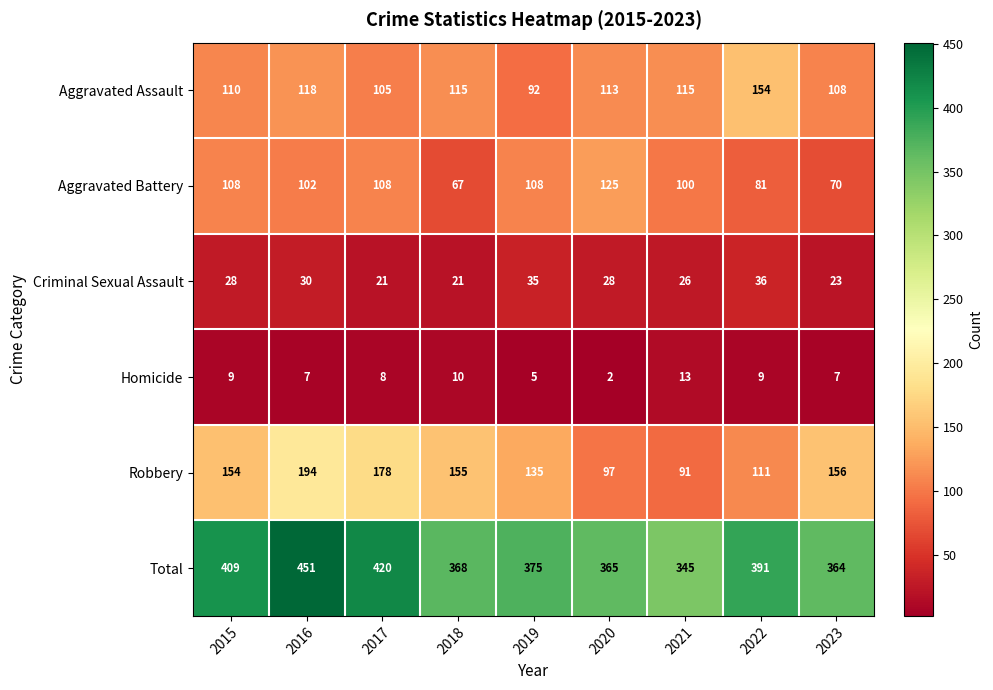

The Aggravated Assault series shows 74 at 2016. True or false?

False